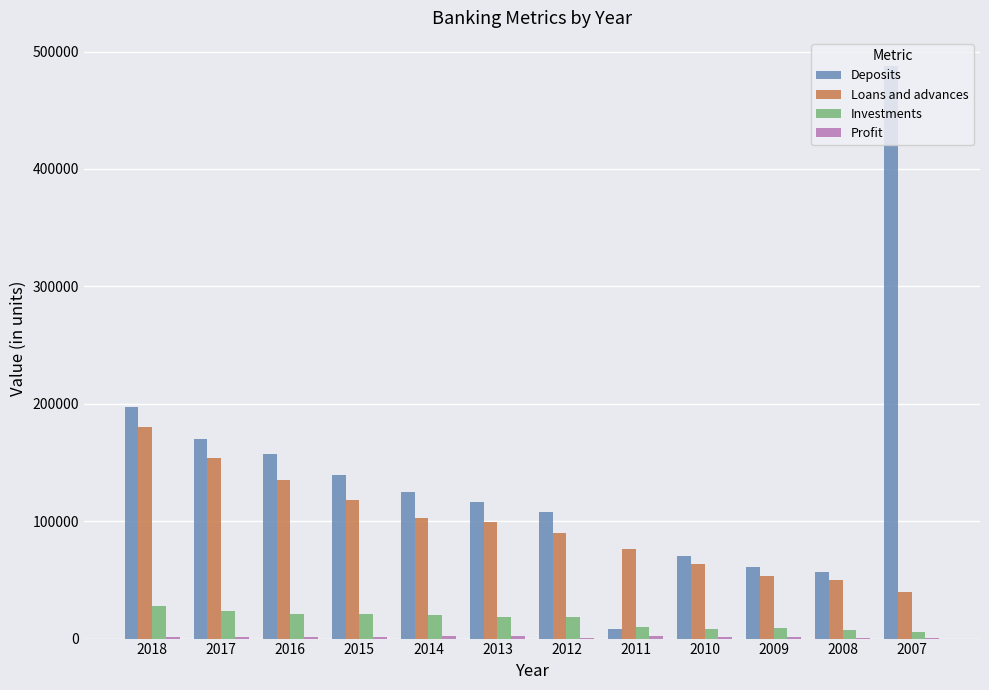

At which label does Loans and advances reach its peak?

2018